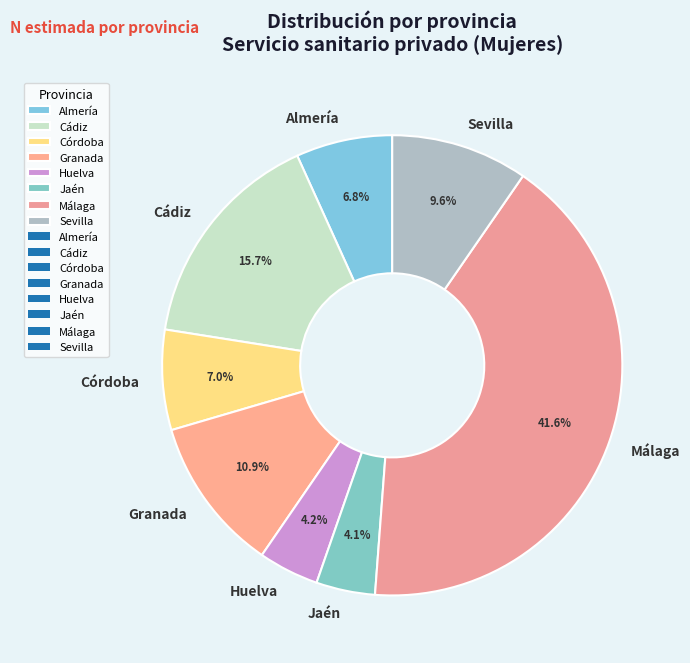

To the nearest percent, what portion does Cádiz represent?

16%